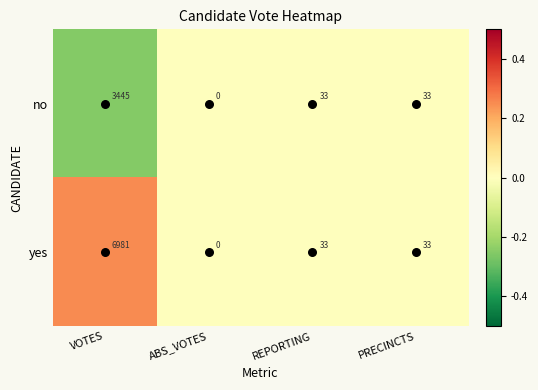

What is the difference between the no values at ABS_VOTES and PRECINCTS?

33